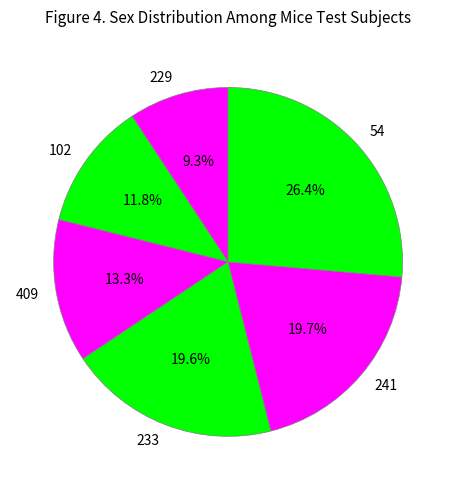

Approximately how many times larger is the value at 54 compared to 409?

2.0